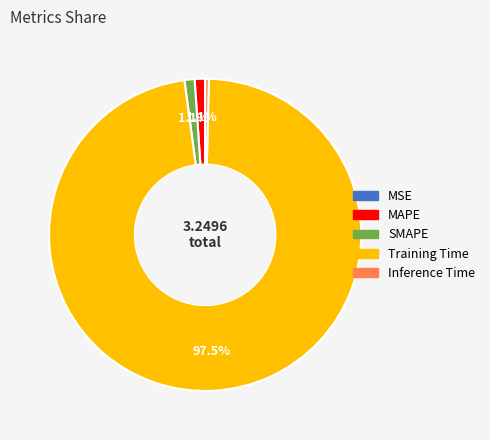

Is Training Time the majority of the pie?

Yes